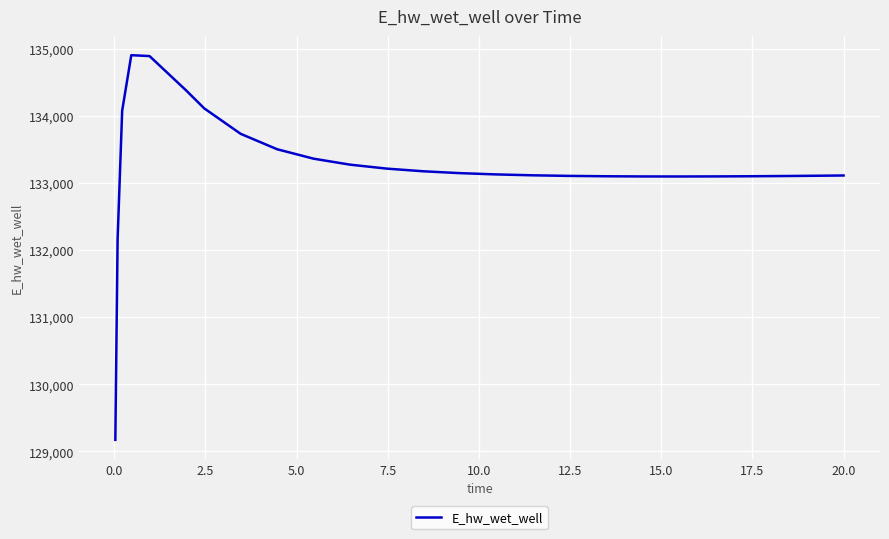

What is the maximum value shown in the chart?

134901.9